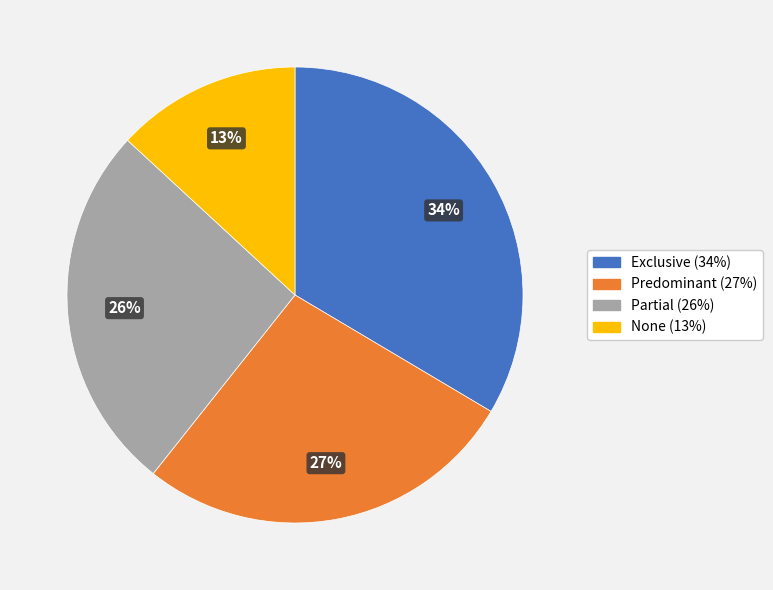

Combined, do Predominant and Partial account for over 50%?

Yes